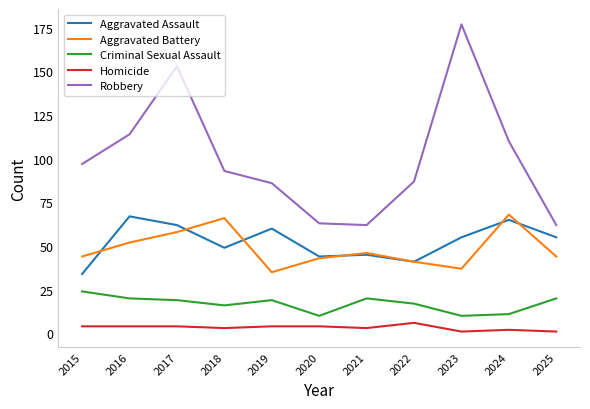

True or false: Robbery has a value of 62 at 2021.

True